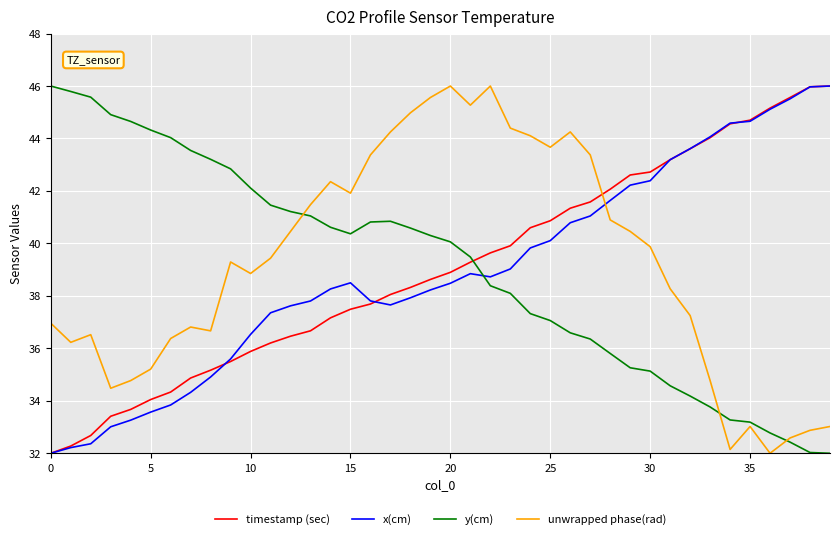

Which series ends up on top after the final intersection of unwrapped phase(rad) and x(cm)?

x(cm)